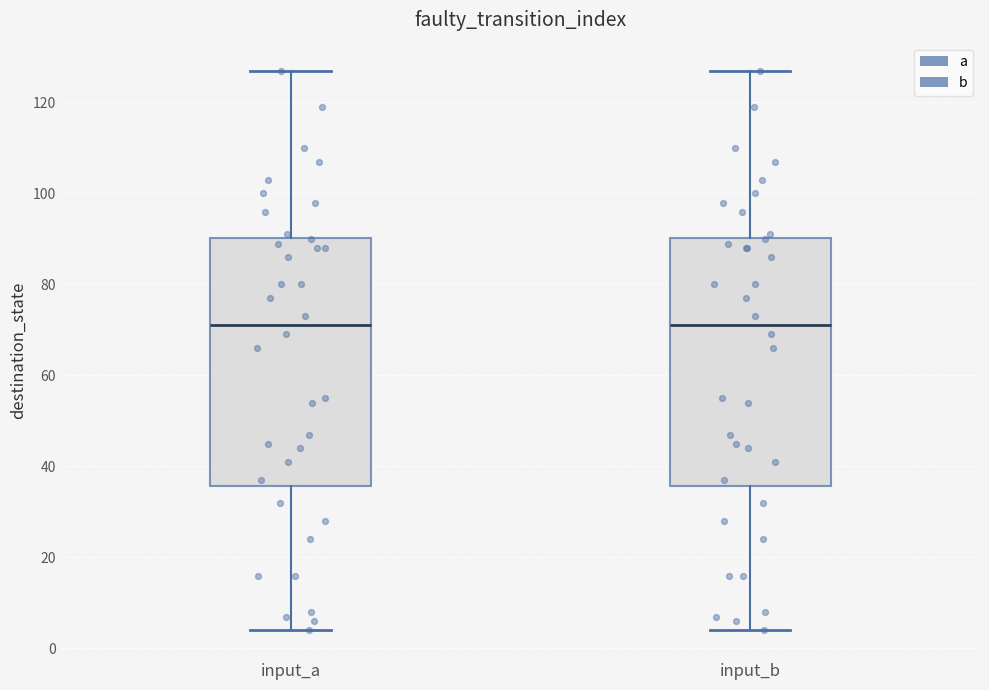

Where does the upper whisker of the box for input_b end on the y-axis? The values are not printed on the chart, so give them approximately, as read against the axis.

128